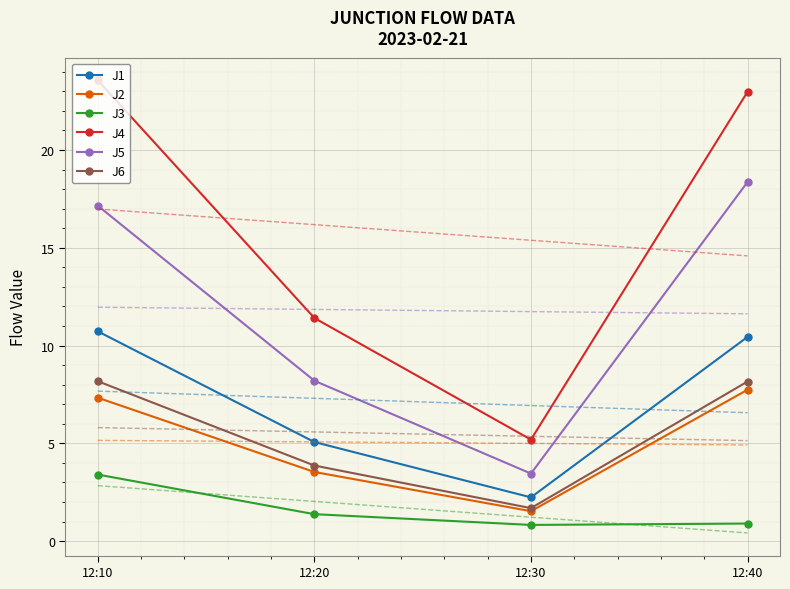

Which category has the highest value across all series?

12:10